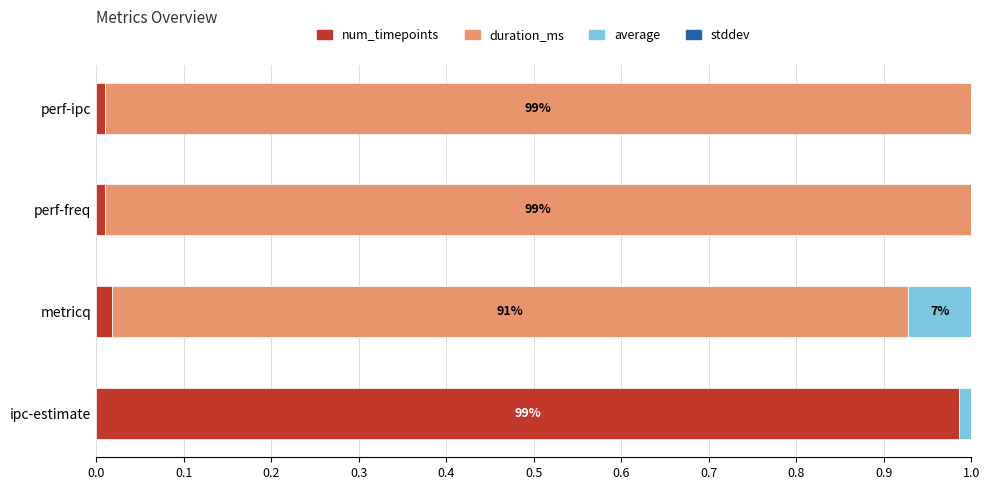

The value of num_timepoints at ipc-estimate is 1.8. True or false?

False